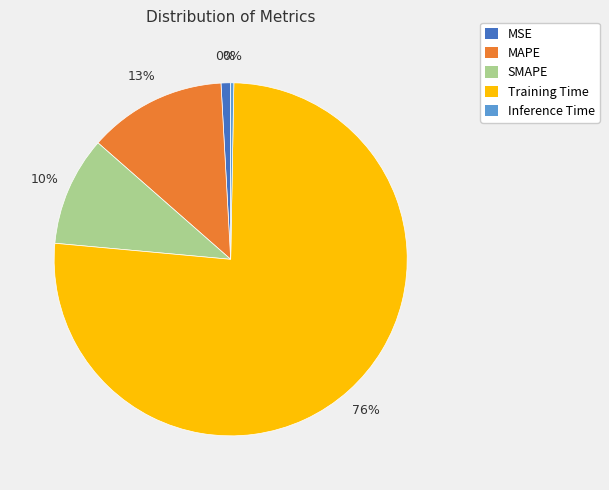

How many segments does this pie chart have?

5